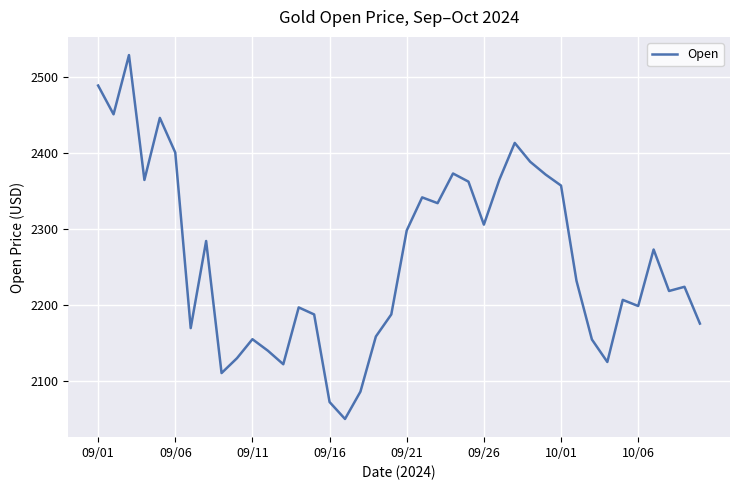

Is this an area chart (filled region under the line)?

No